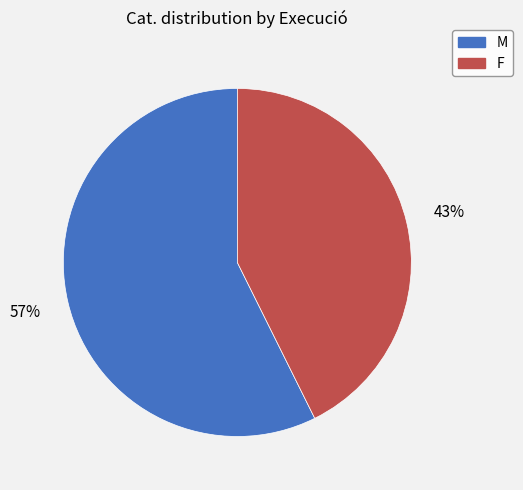

Which slice represents more than half of the pie?

M